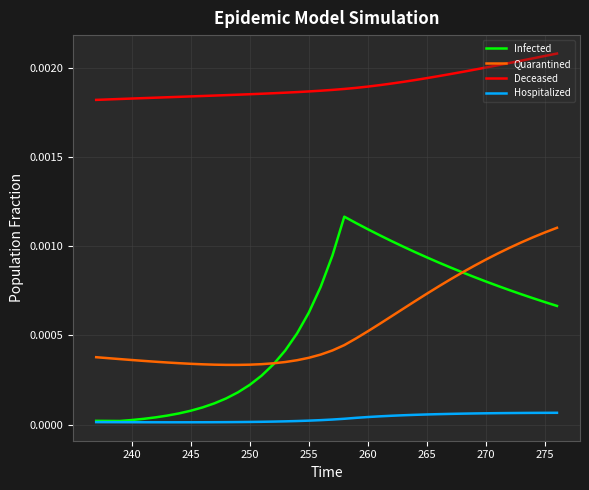

True or false: Quarantined and Deceased intersect in this chart.

False